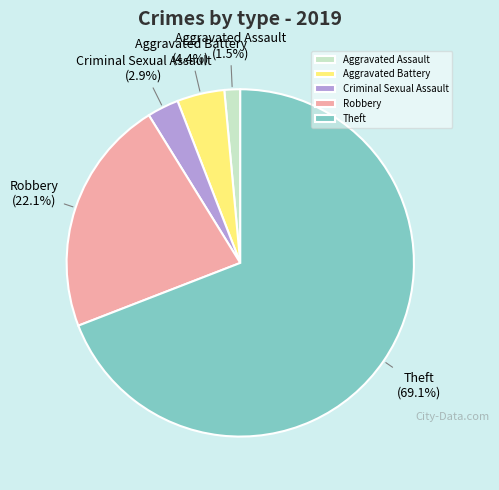

To the nearest percent, what is the difference between the Theft and Criminal Sexual Assault slice percentages?

66%